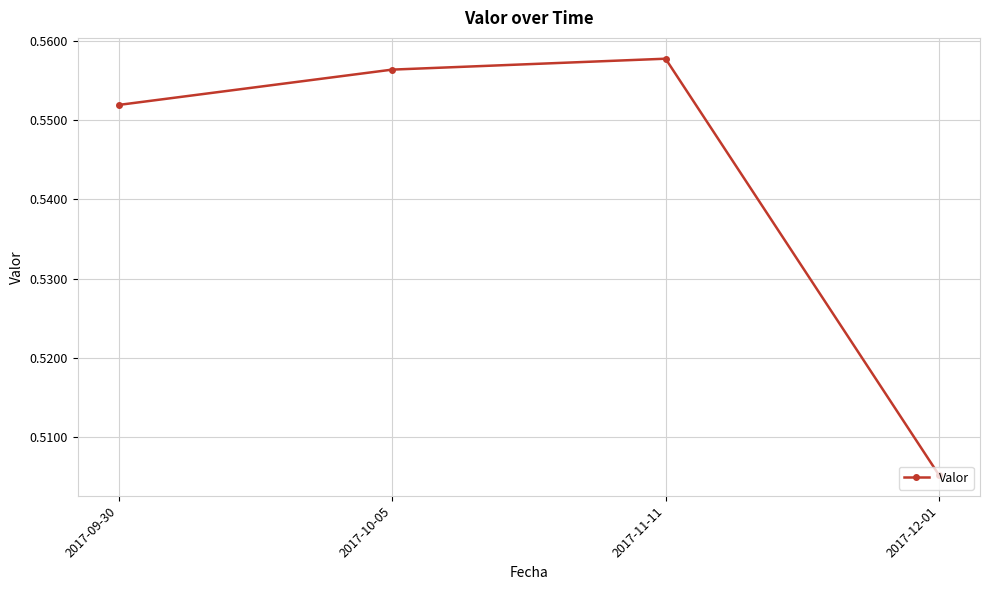

Where is the first local maximum?

2017-11-11